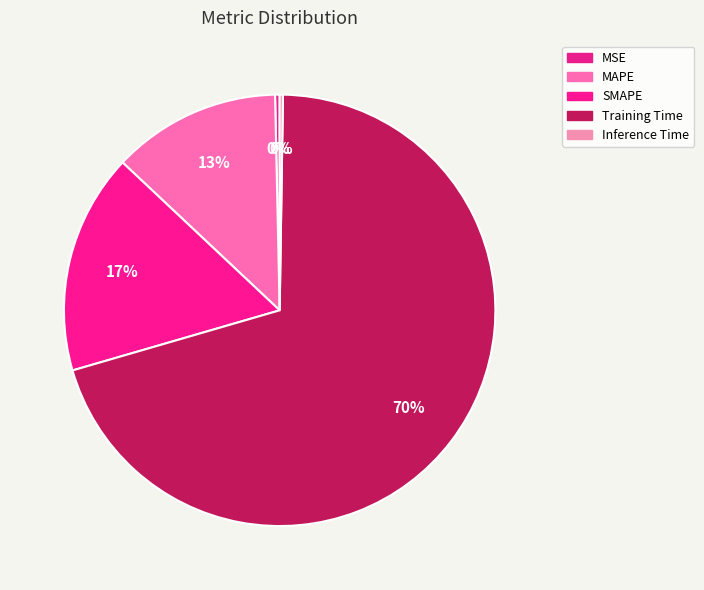

How much of the chart is everything except SMAPE?

83.5%